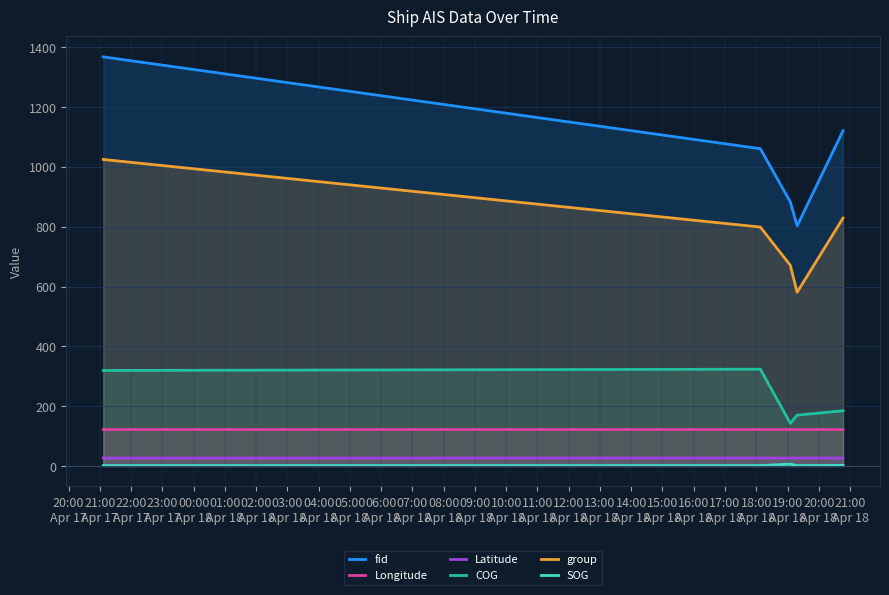

Count the number of categories in the chart.

5